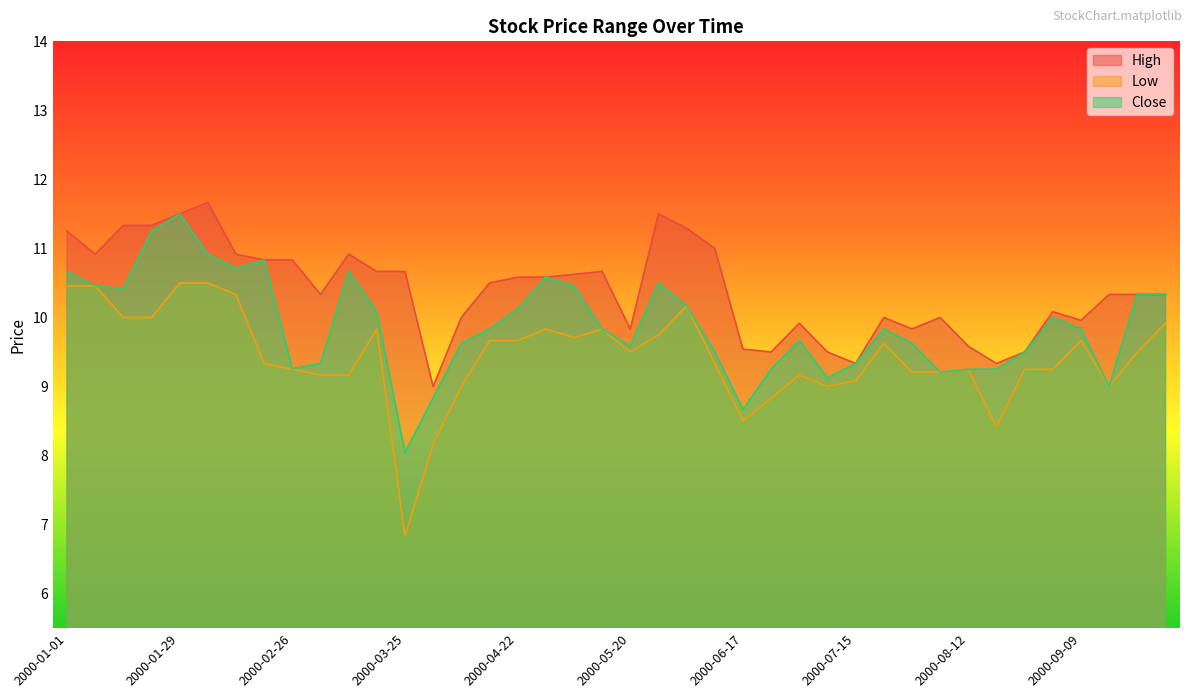

True or false: Close and Low cross at least once.

False